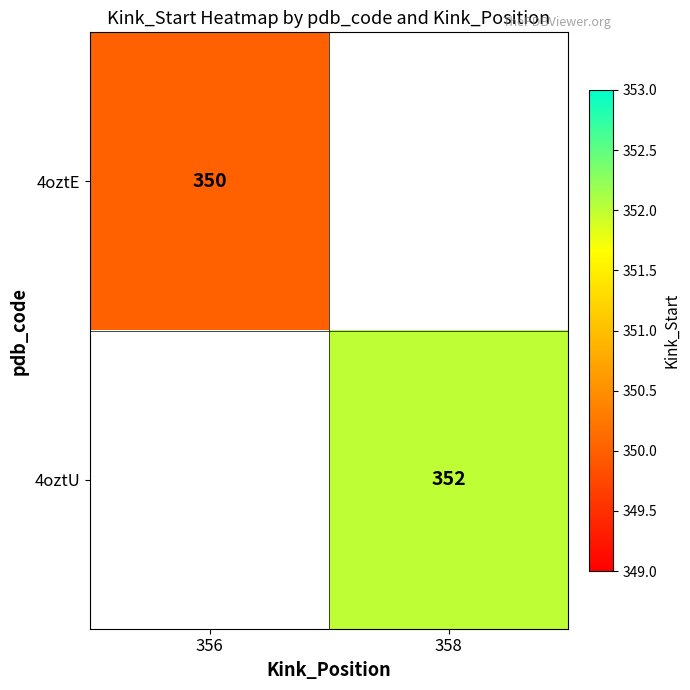

Which label corresponds to the largest value in the chart?

358